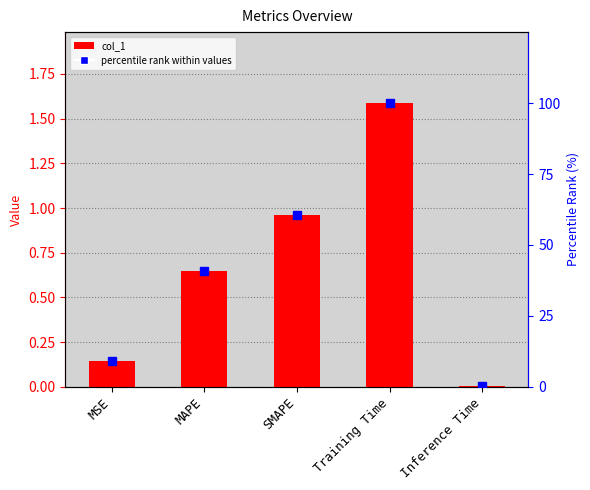

What is the sum of all col_1 values?

3.3